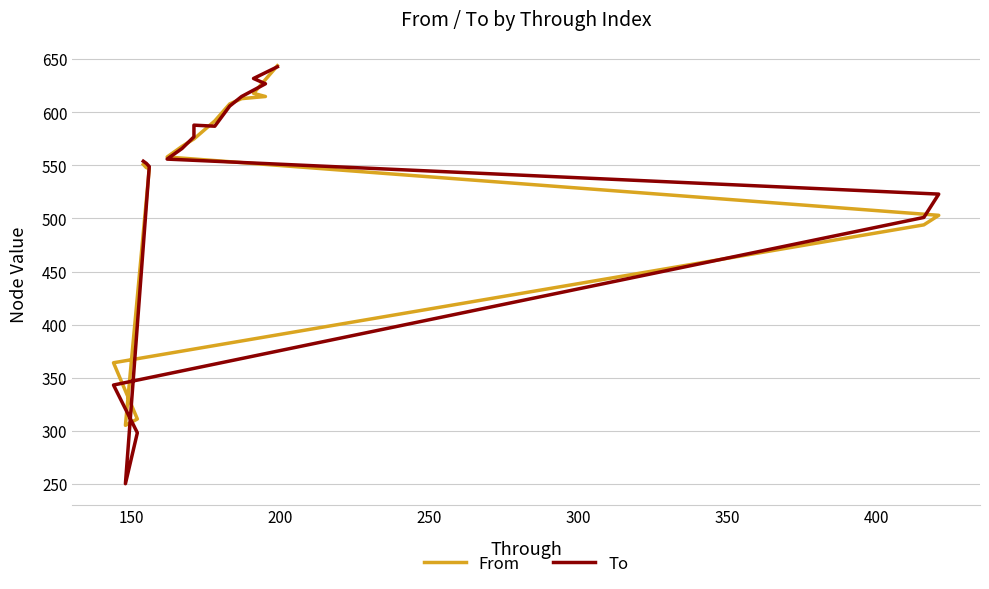

True or false: From and To cross at least once.

True